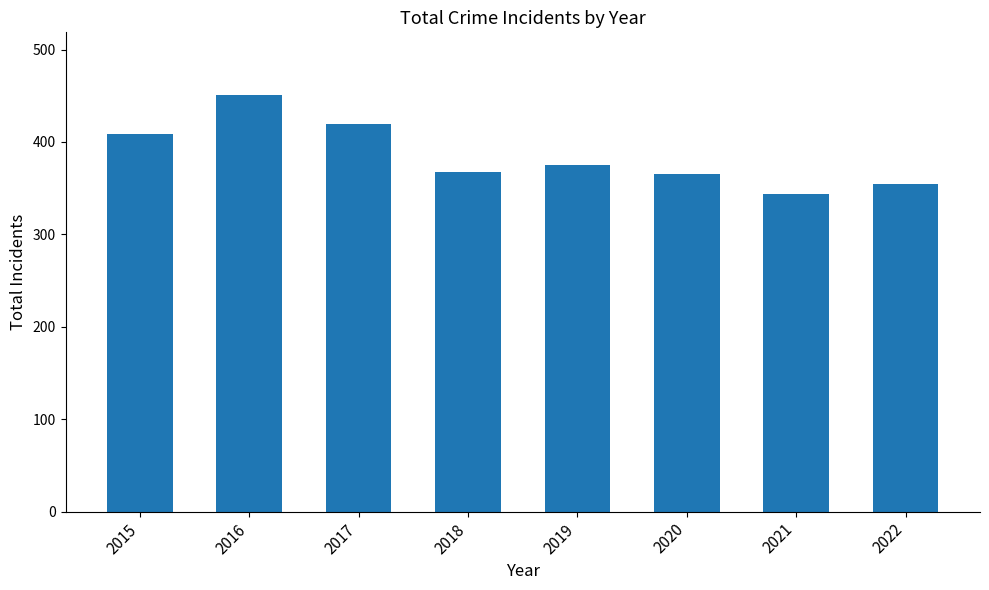

Reading left to right, transcribe all the data shown in this chart.

409	451	420	368	375	365	344	354